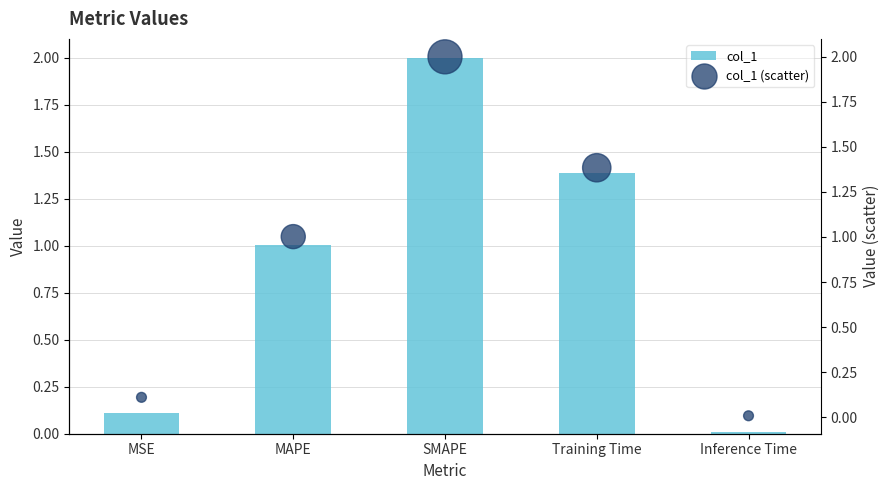

Which series reaches the maximum Y coordinate?

col_1